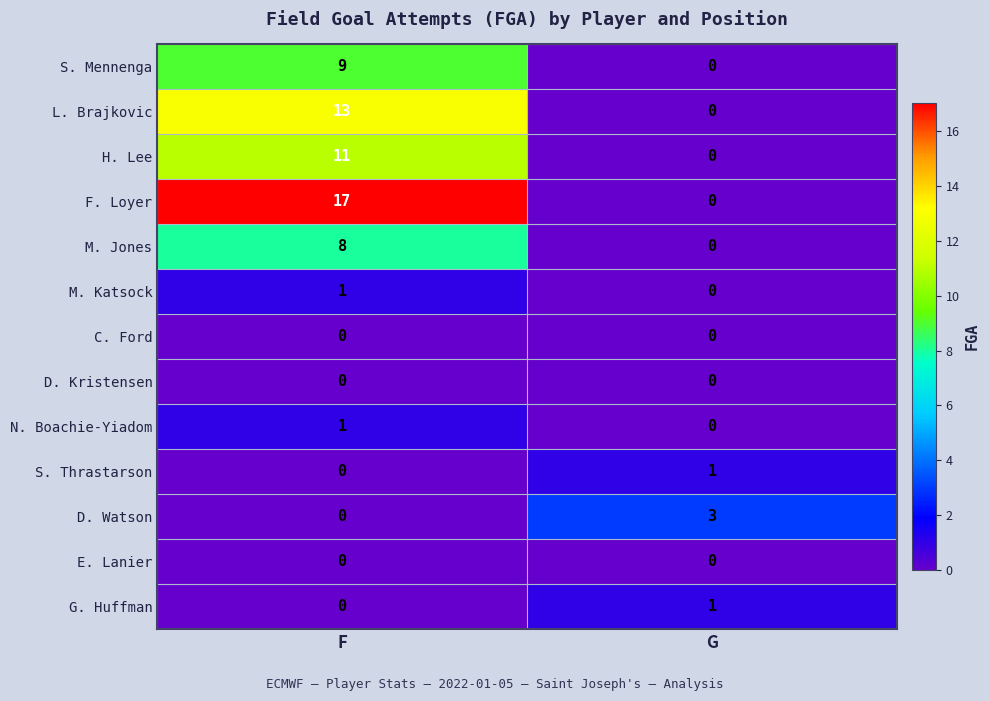

What is the greatest value displayed?

17